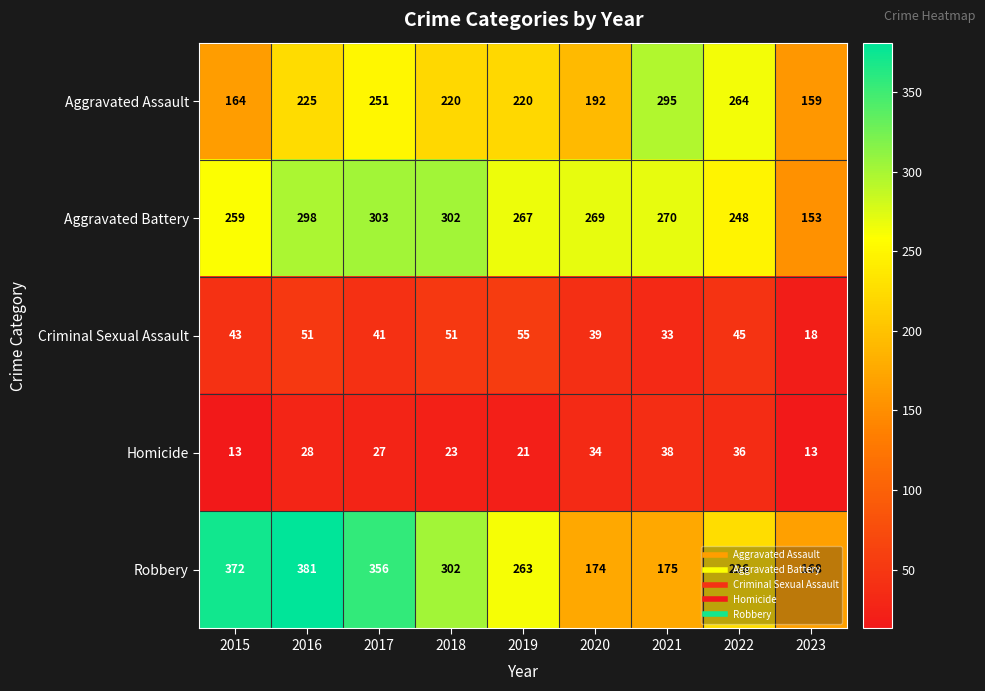

Is it true that Homicide equals 36 at 2019?

False